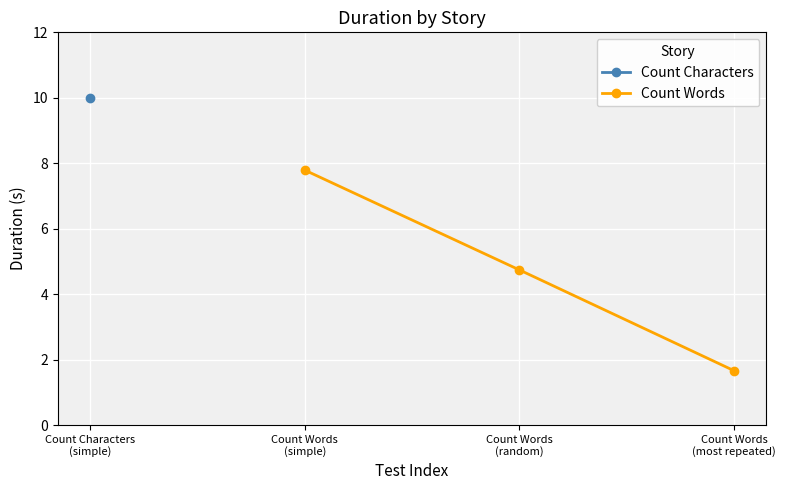

What is the average value?

4.7